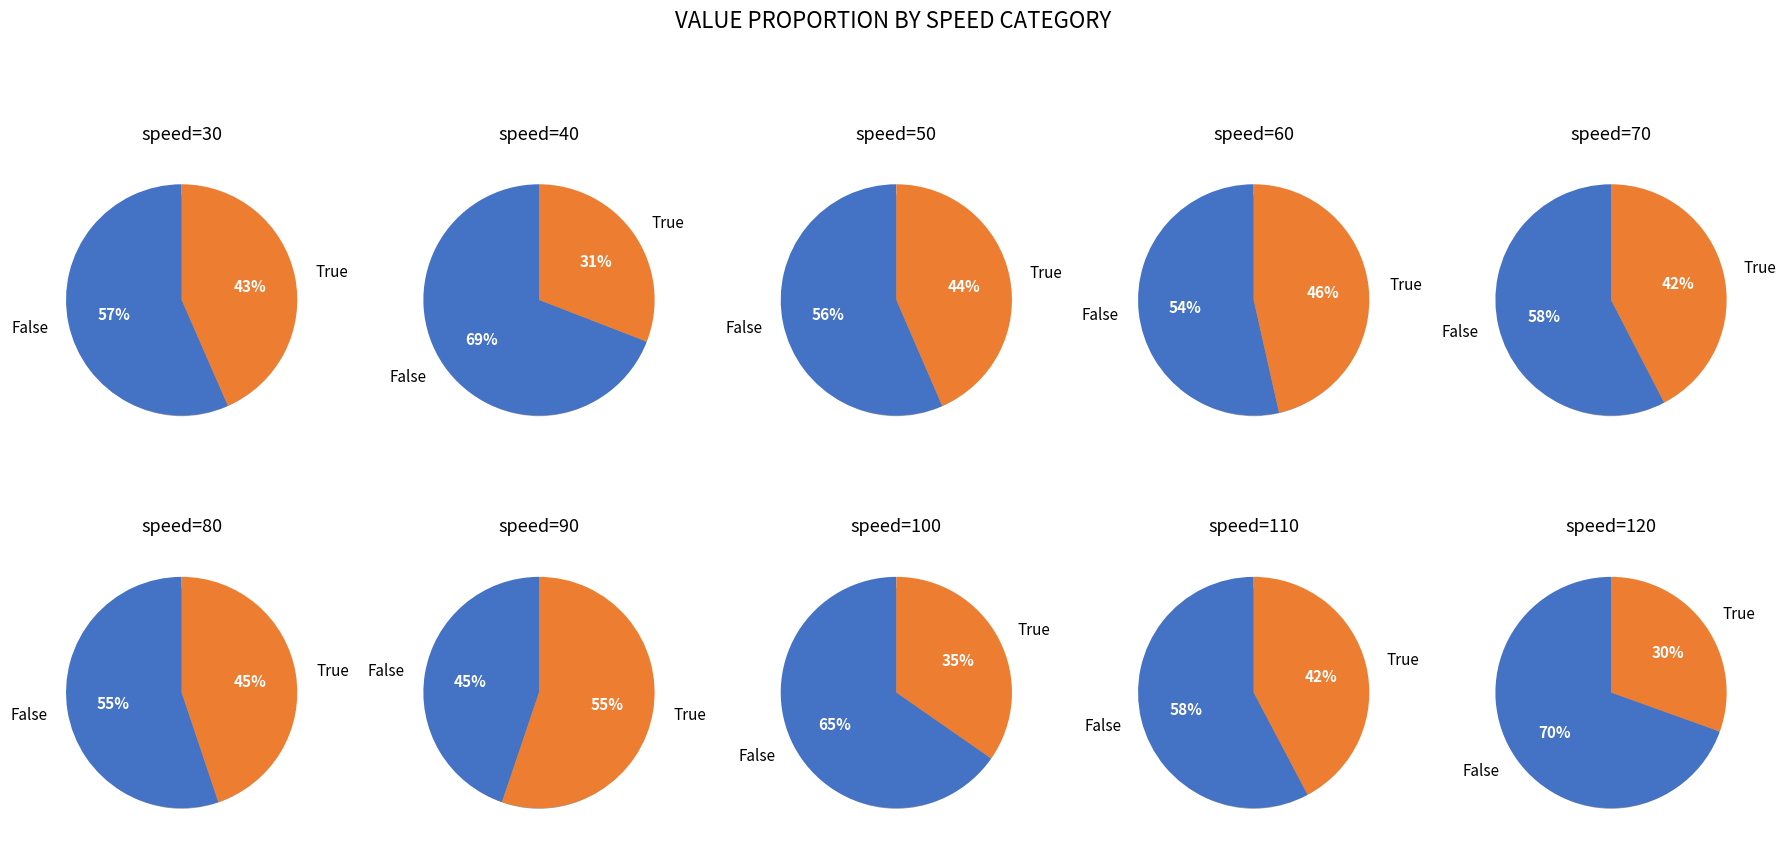

To the nearest percent, what is the difference between the 12 and 5 slice percentages?

14%